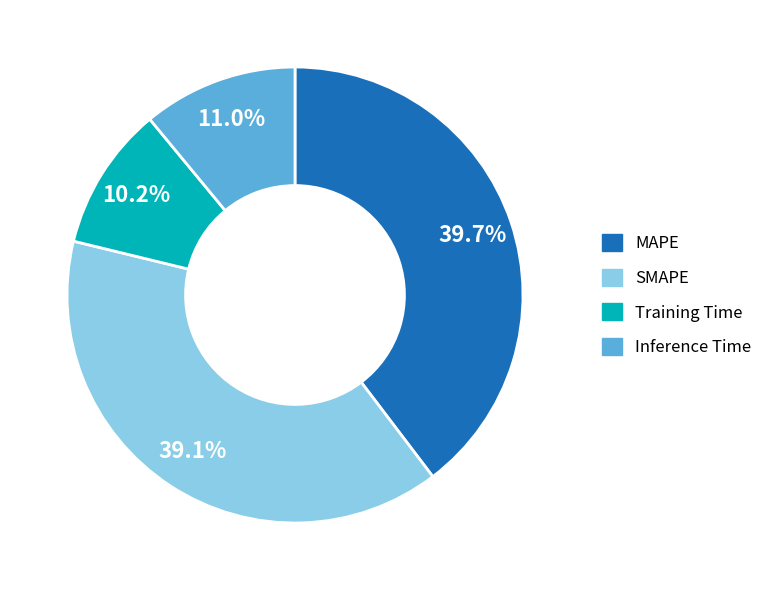

Approximately how many times larger is the value at Inference Time compared to SMAPE?

0.3